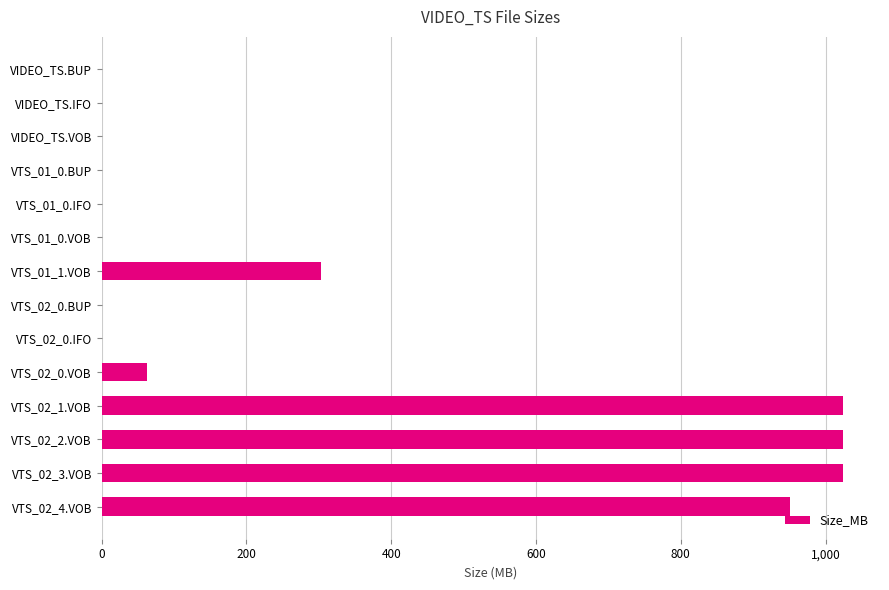

Where is the data nearest to the value 511?

VTS_01_1.VOB